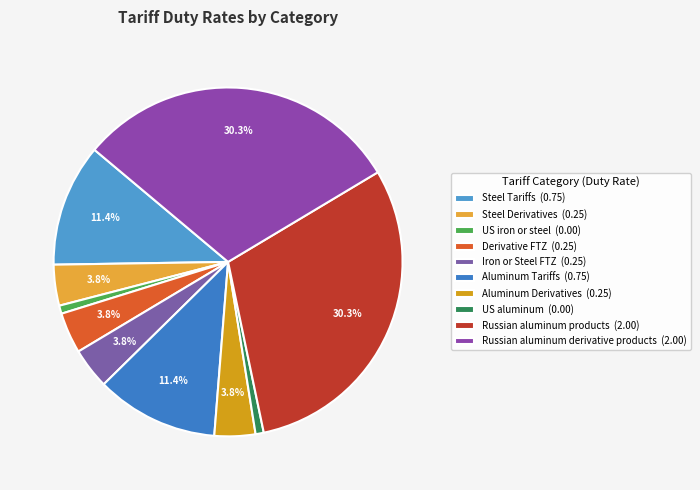

How many slices are in this pie chart?

10